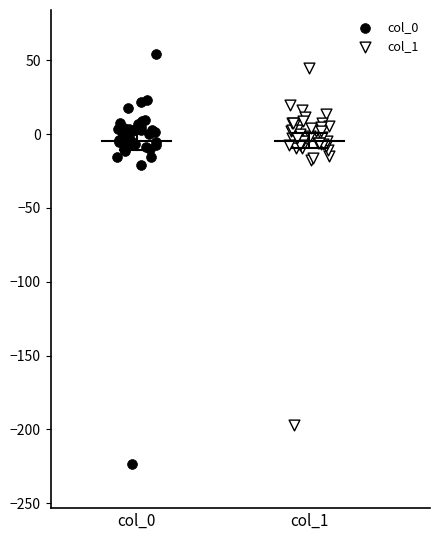

Which series has the largest Y range (max minus min)?

col_0